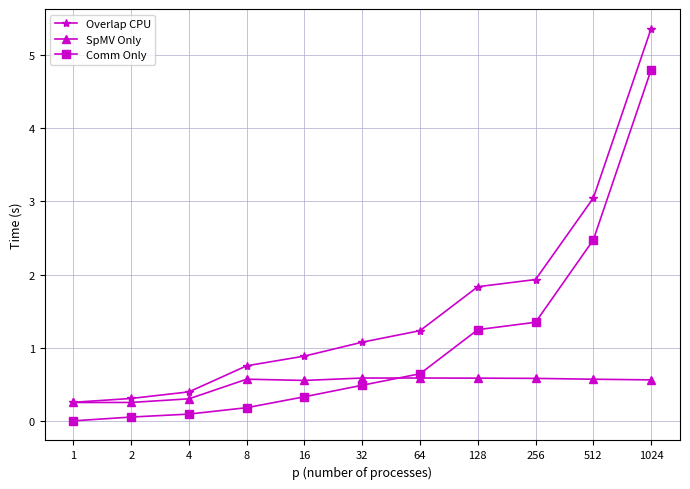

True or false: Comm Only has more than 2 points higher than both neighbors.

False